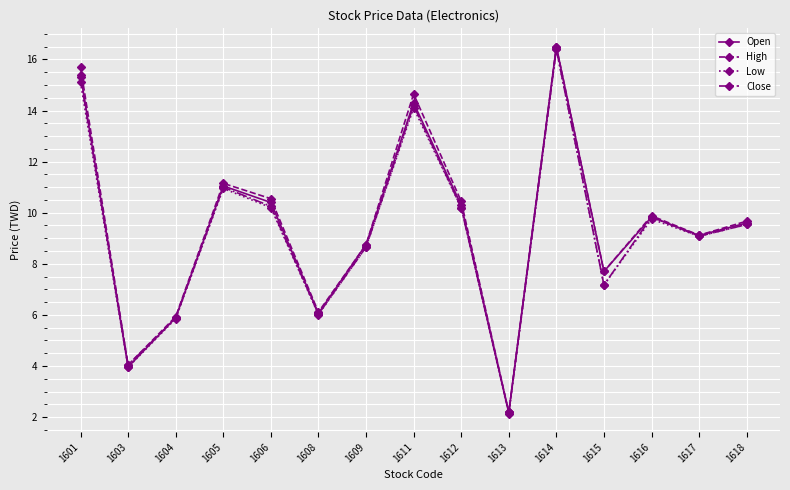

At which category is the sum across all series the highest?

1614